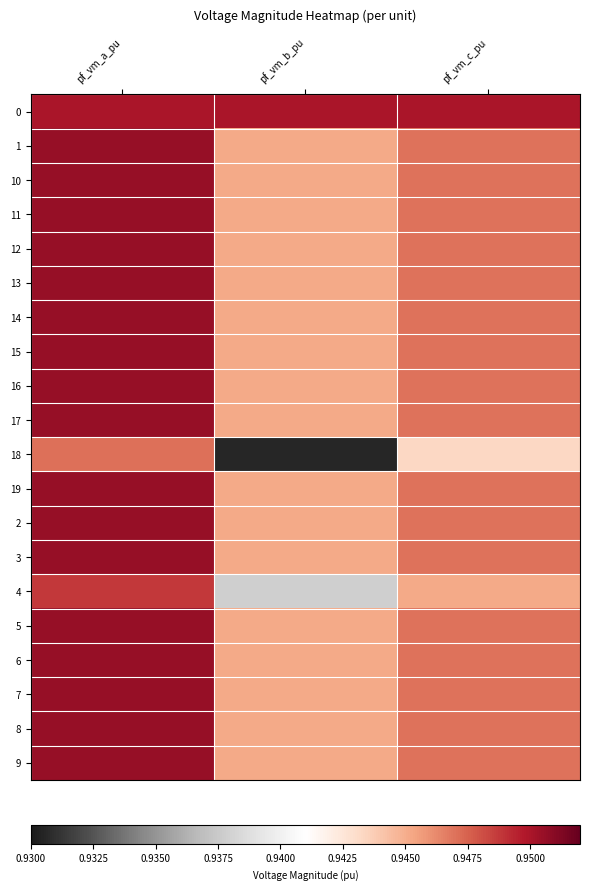

At which category is the sum across all series the highest?

pf_vm_a_pu